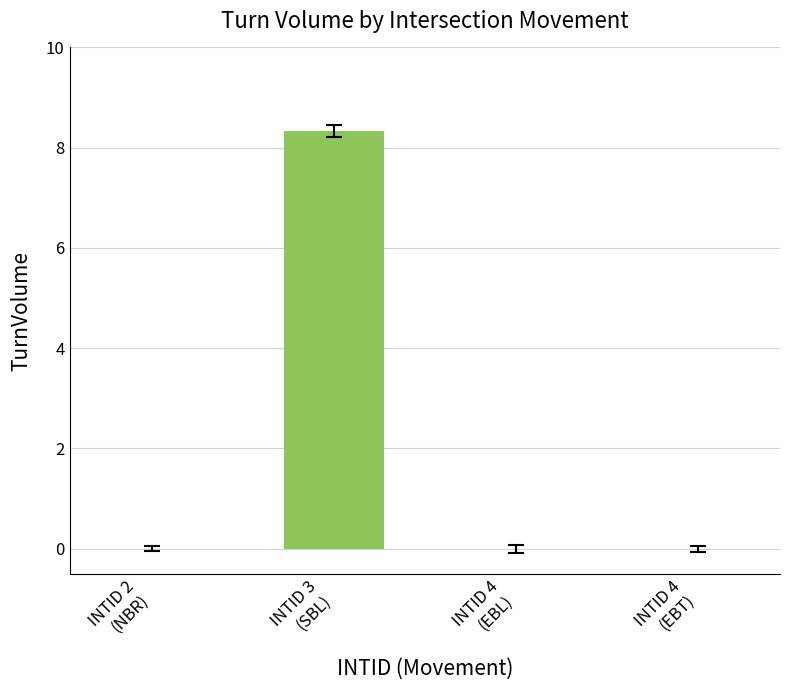

How many categories are shown in the chart?

4